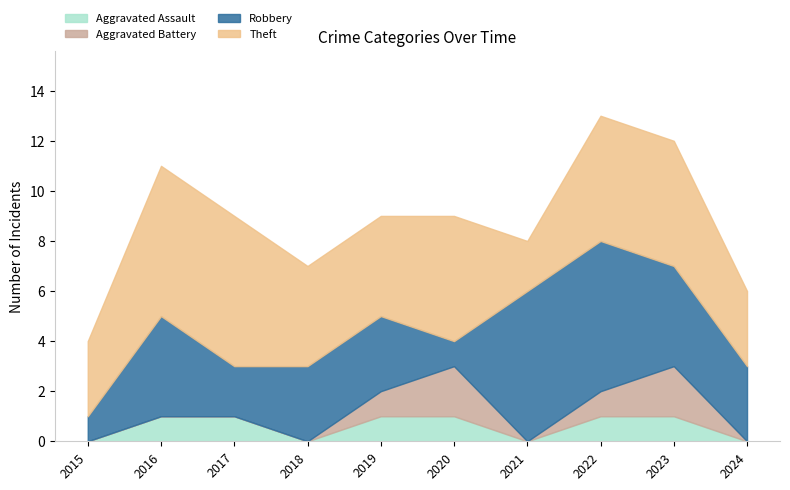

True or false: Theft and Aggravated Assault intersect in this chart.

False